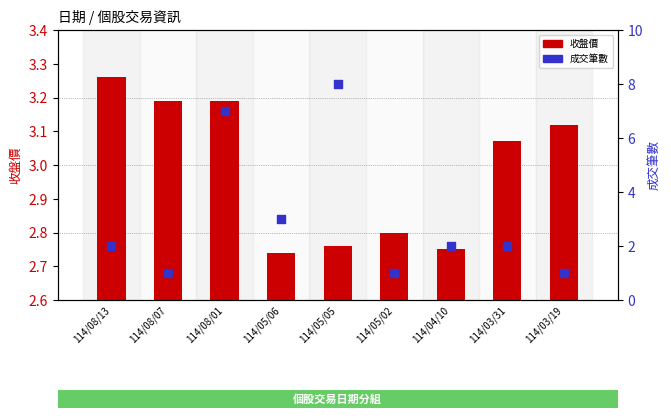

Is the value of 成交筆數 at 114/03/19 greater than the value of 收盤價 at 114/03/19?

No